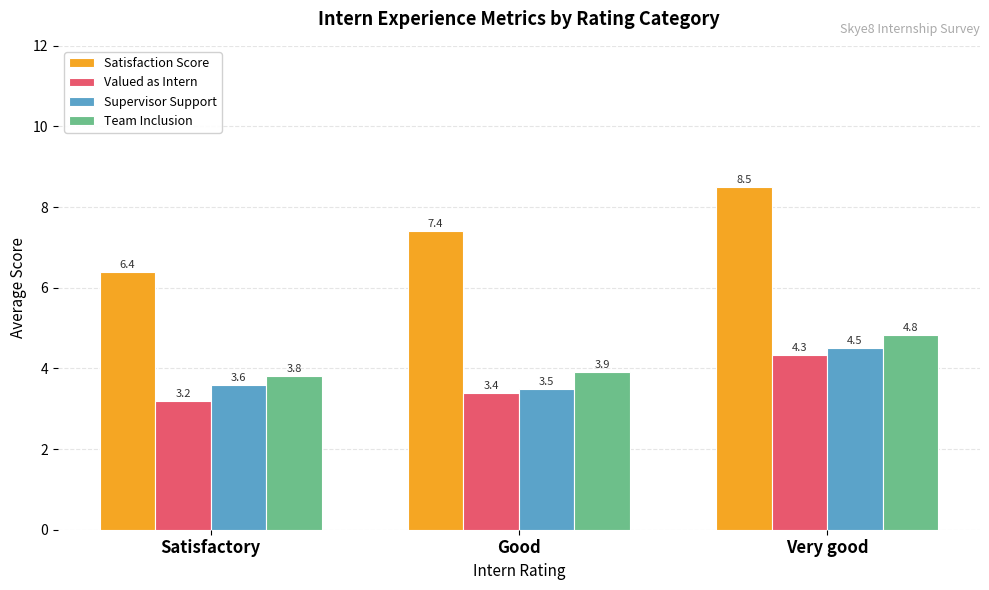

How many groups of bars are there?

3